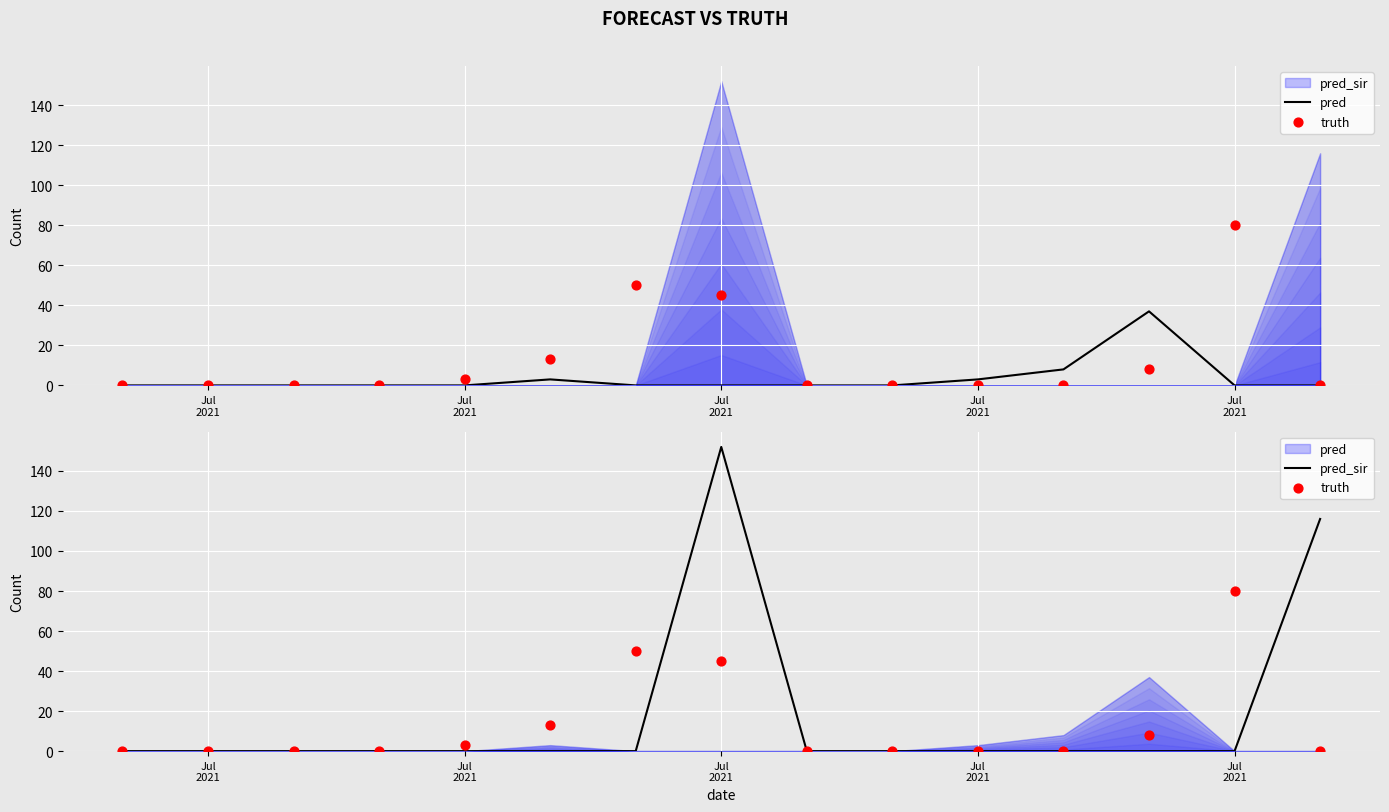

At which category is the sum across all series the highest?

Jul 2021